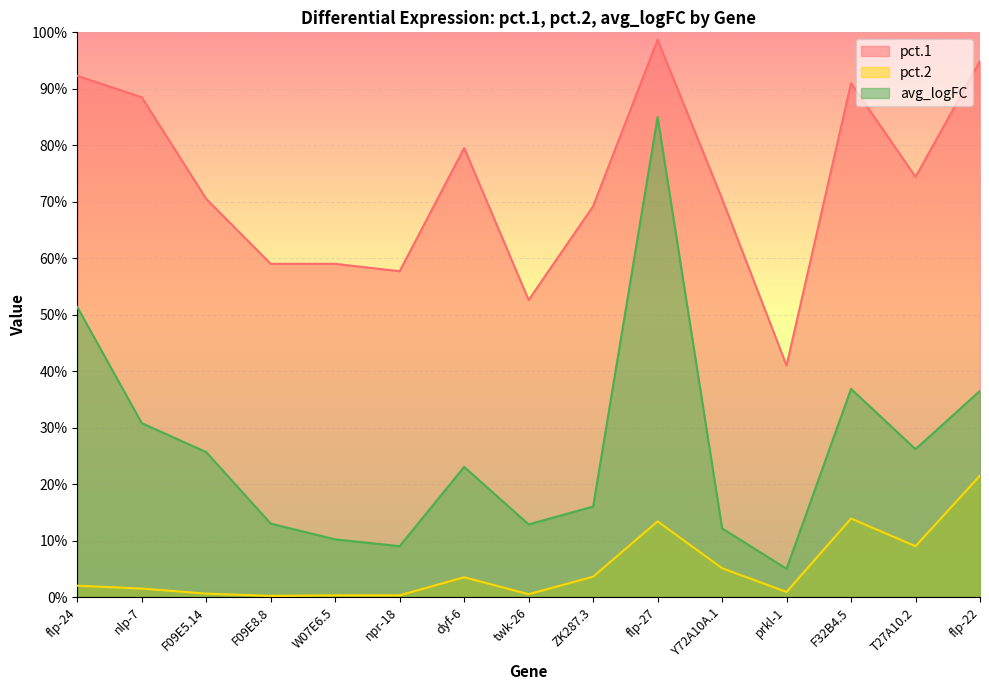

Reading left to right, list all the values displayed in this chart.

pct.1: 0.9	0.9	0.7	0.6	0.6	0.6	0.8	0.5	0.7	1.0	0.7	0.4	0.9	0.7	0.9
pct.2: 0.0	0.0	0.0	0.0	0.0	0.0	0.0	0.0	0.0	0.1	0.1	0.0	0.1	0.1	0.2
avg_logFC: 0.5	0.3	0.3	0.1	0.1	0.1	0.2	0.1	0.2	0.9	0.1	0.1	0.4	0.3	0.4